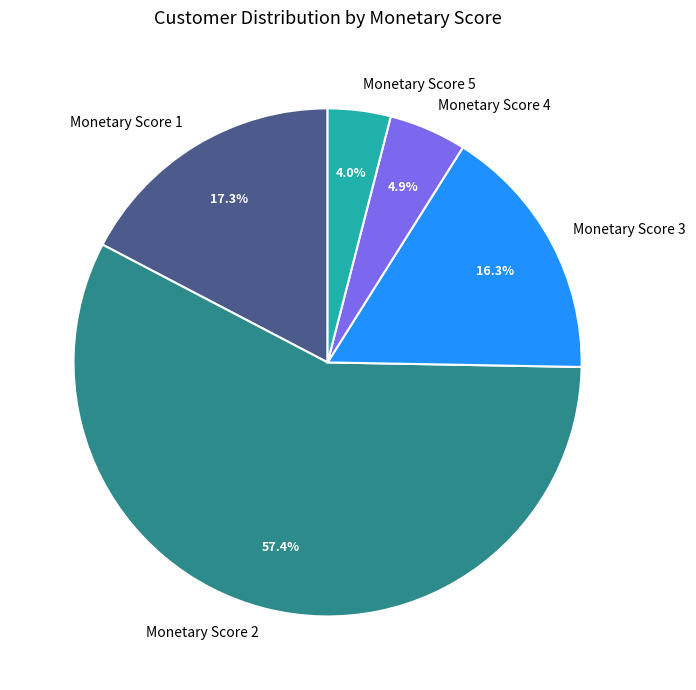

Which category has the smallest portion of the pie?

Monetary Score 5